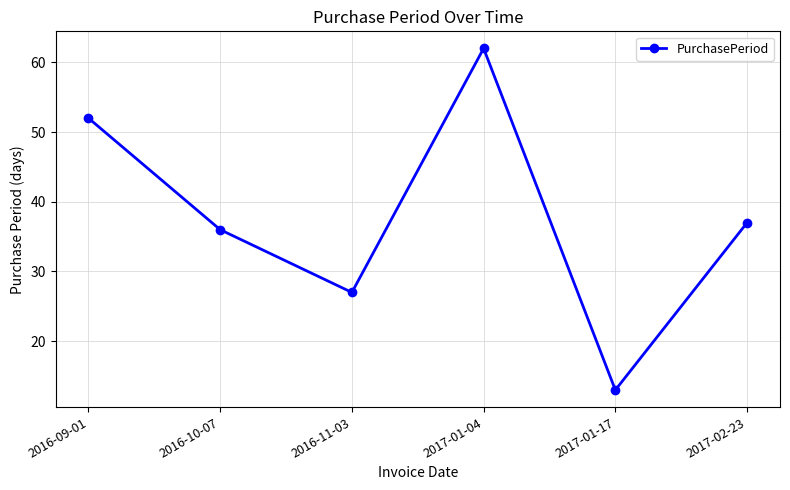

Where does the data first go above 37?

2016-09-01